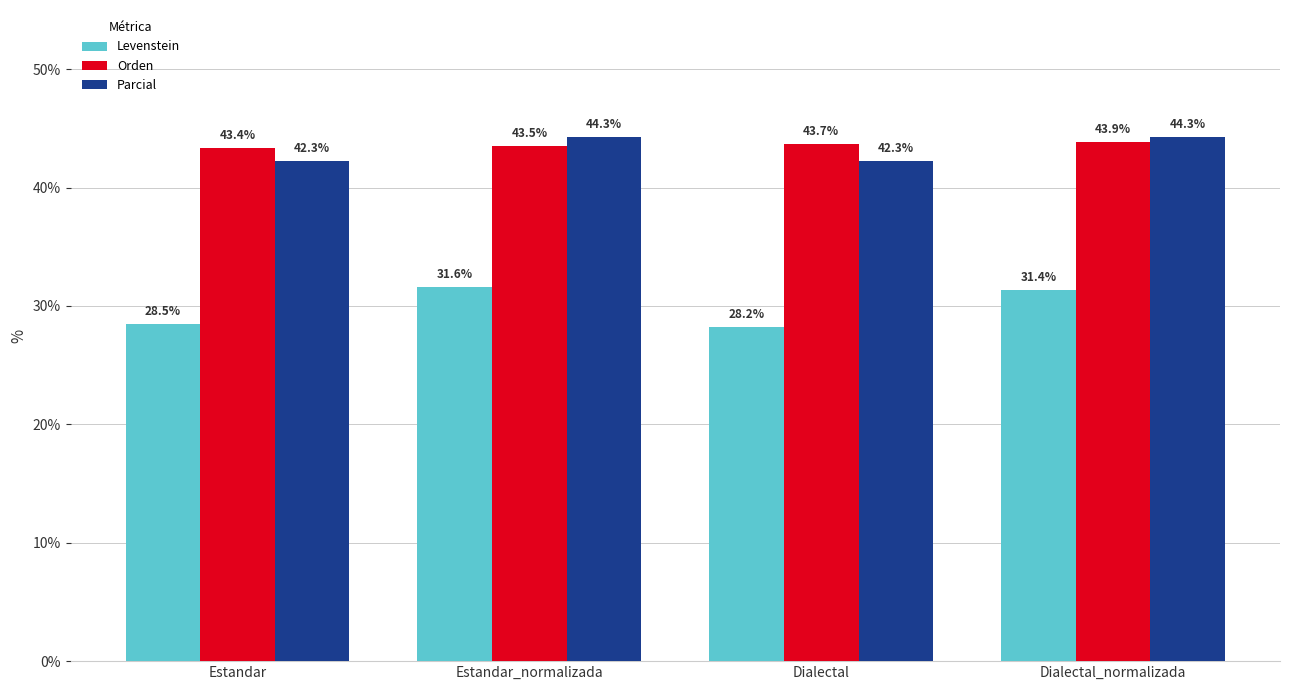

What is the sum of the Orden values at Dialectal_normalizada and Estandar_normalizada?

87.4